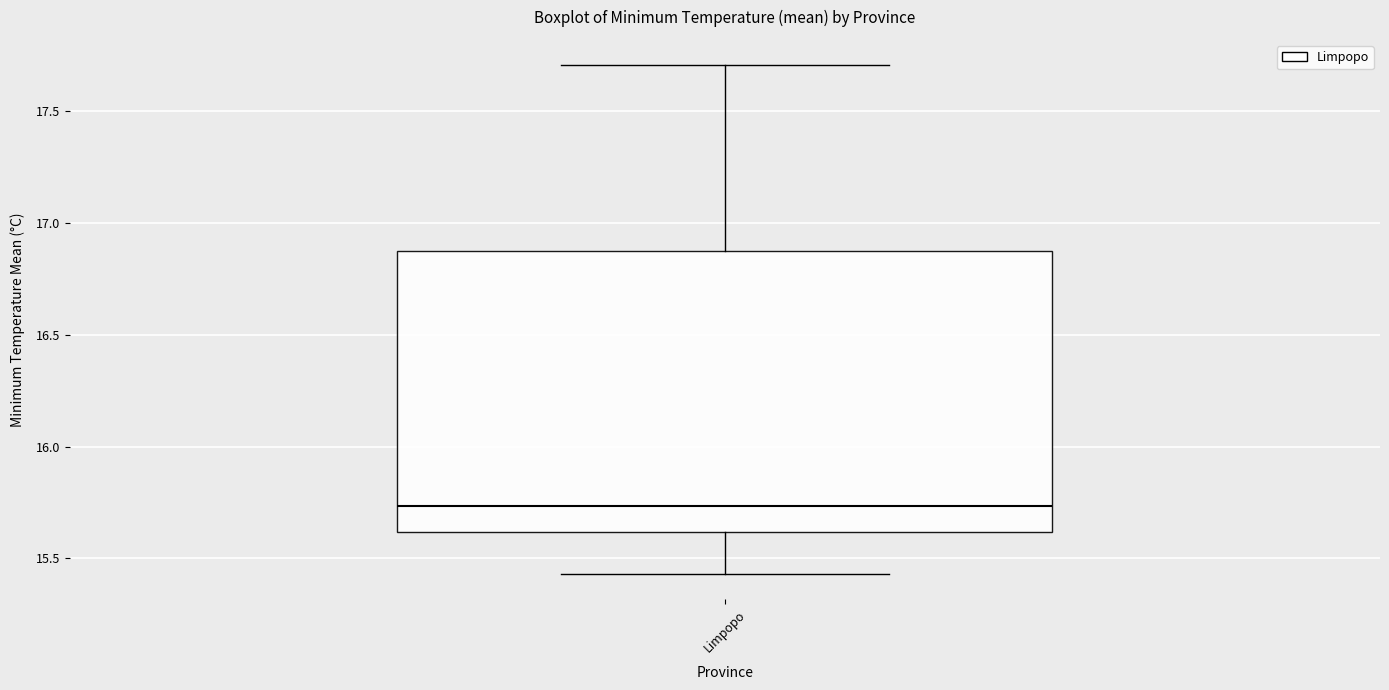

Transcribe this box plot: give where the median line is, the range the box spans, and where the two whiskers end, as read against the y-axis. The values are not printed on the chart, so give them approximately, as read against the axis.

median 15.75, box 15.60 to 16.85, whiskers 15.45 to 17.70